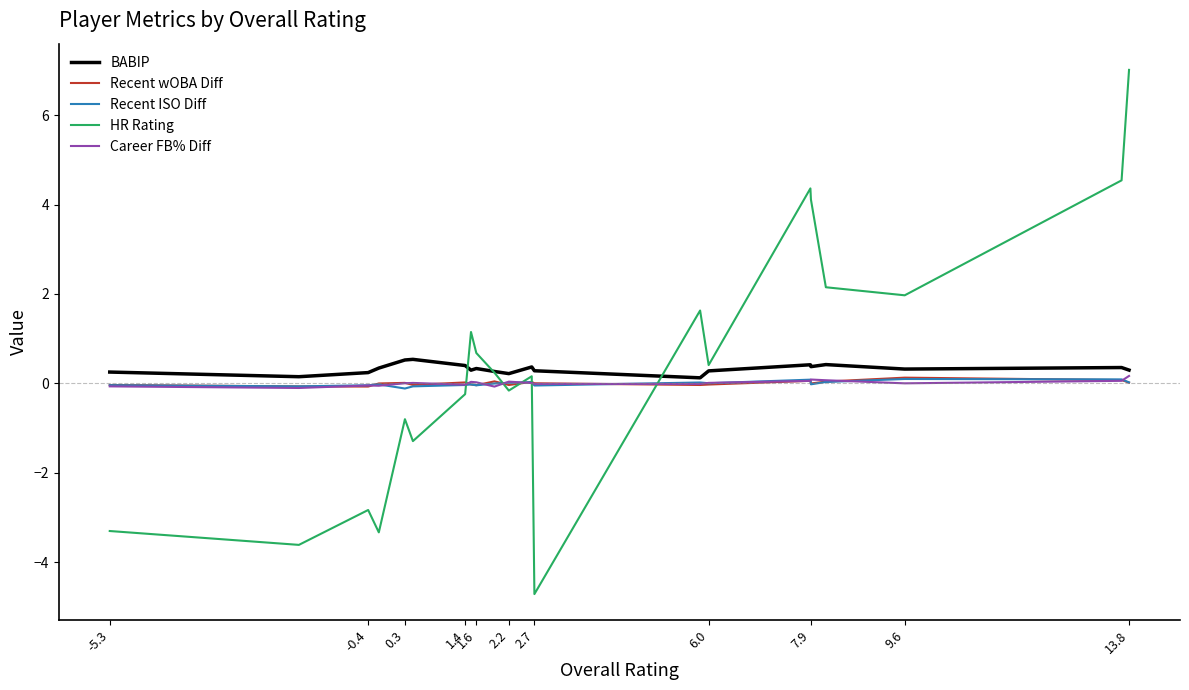

True or false: Recent ISO Diff has more than 1 points higher than both neighbors.

True